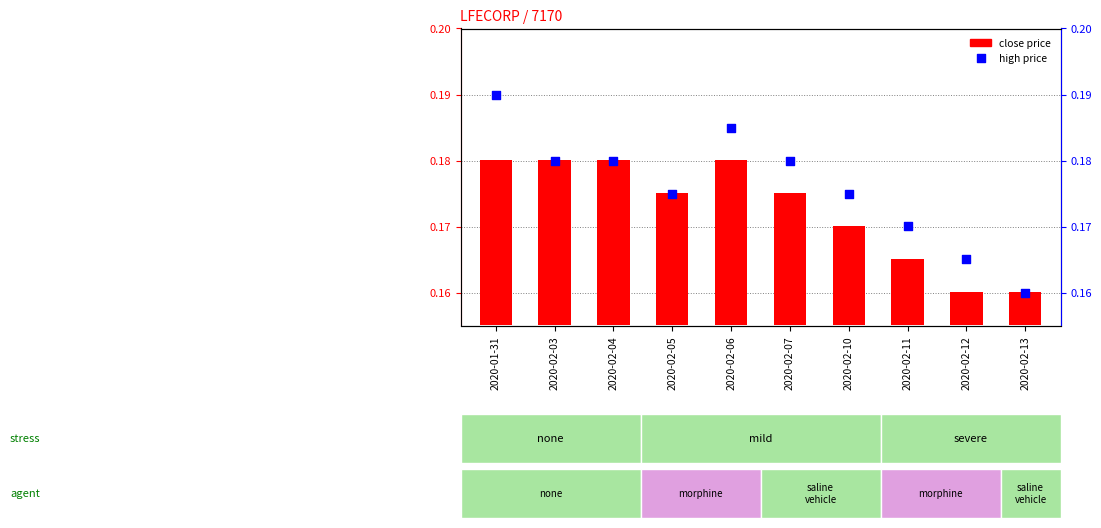

Which series reaches the minimum Y coordinate?

close price